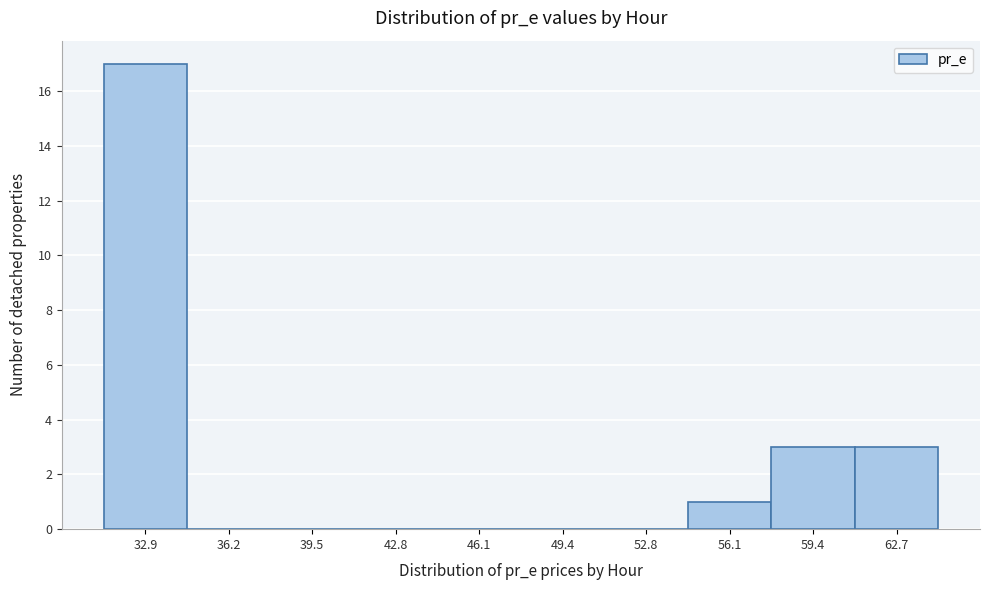

Reading right to left, extract all data points from this chart.

62.7=3	59.4=3	56.1=1	52.8=0	49.4=0	46.1=0	42.8=0	39.5=0	36.2=0	32.9=17